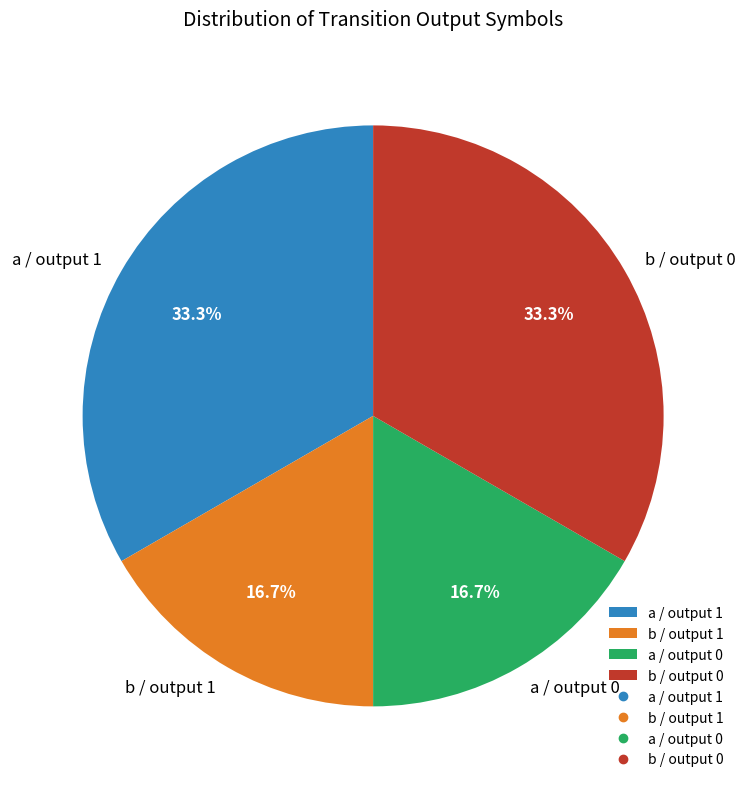

Does a / output 1 represent more than half of the total?

No